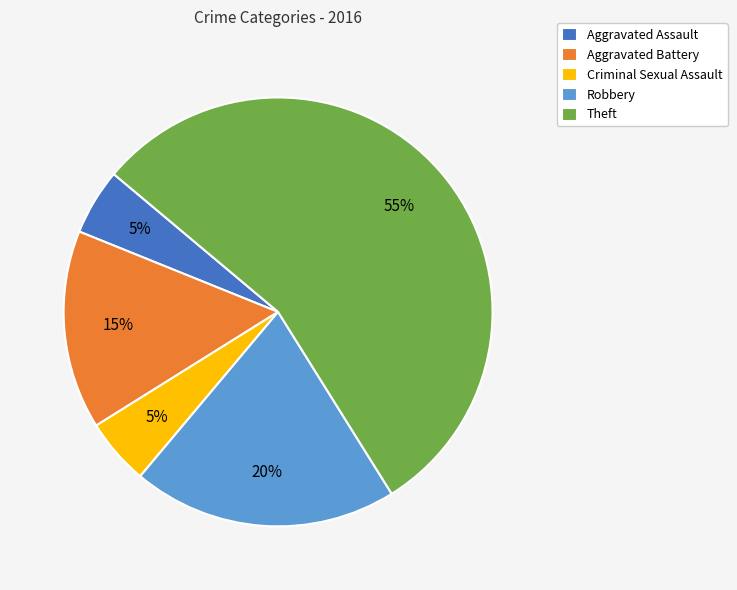

The Theft slice represents 66% of the pie. True or false?

False